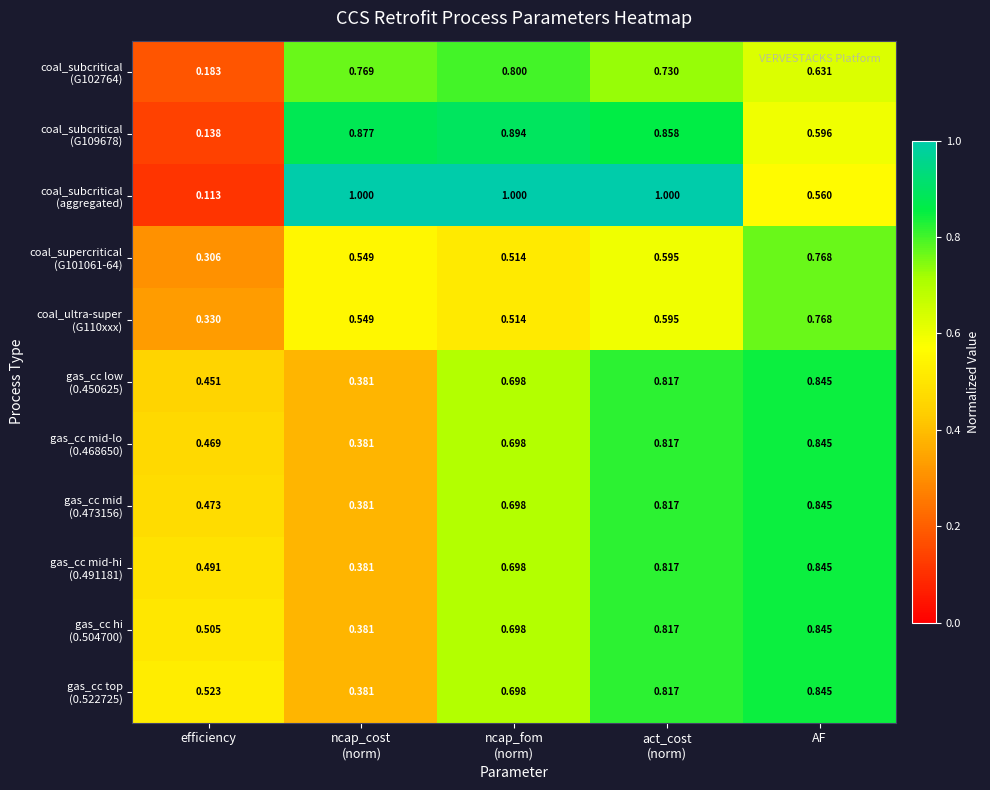

At which category does the chart reach its minimum across all series?

efficiency